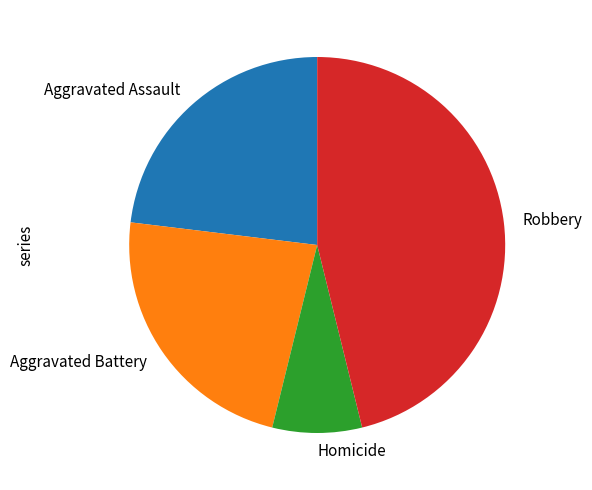

Does any single category account for the majority?

No